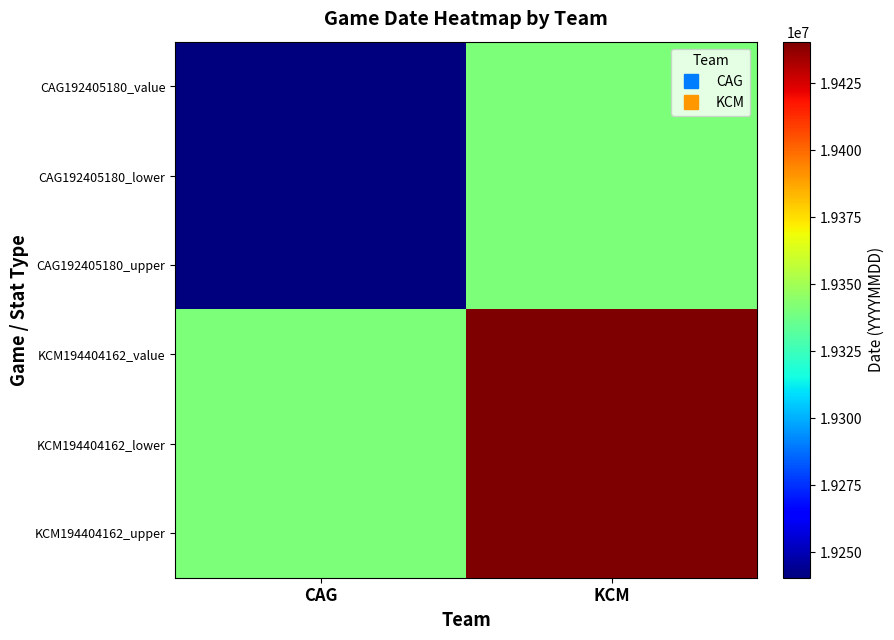

Rank the series at KCM from lowest to highest value.

CAG192405180_value, CAG192405180_lower, CAG192405180_upper, KCM194404162_value, KCM194404162_lower, KCM194404162_upper